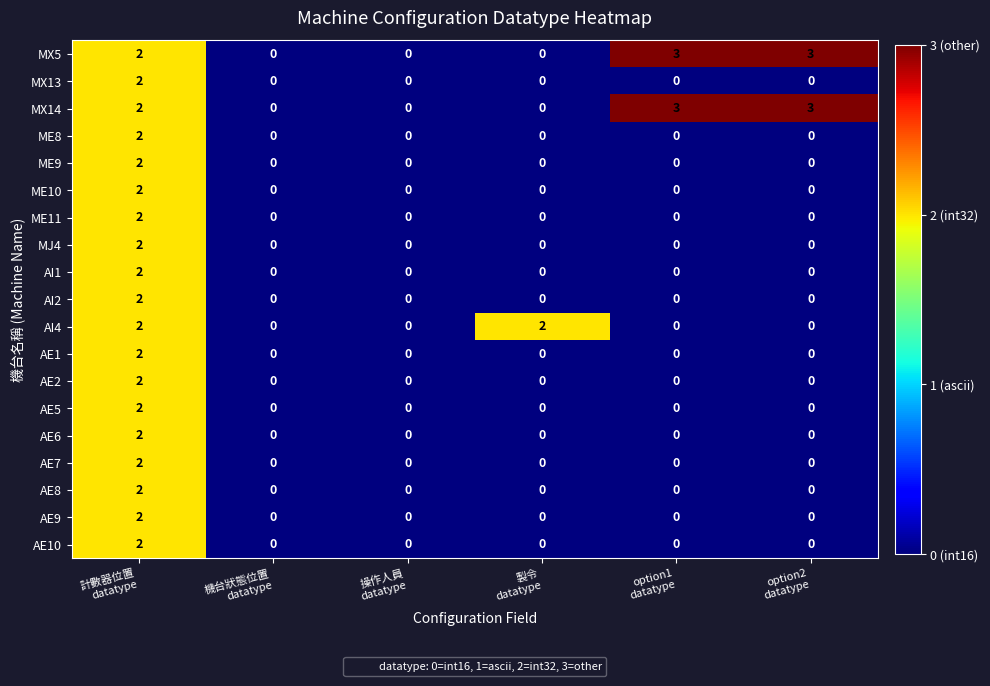

How many MX14 values are between 0 and 3?

6